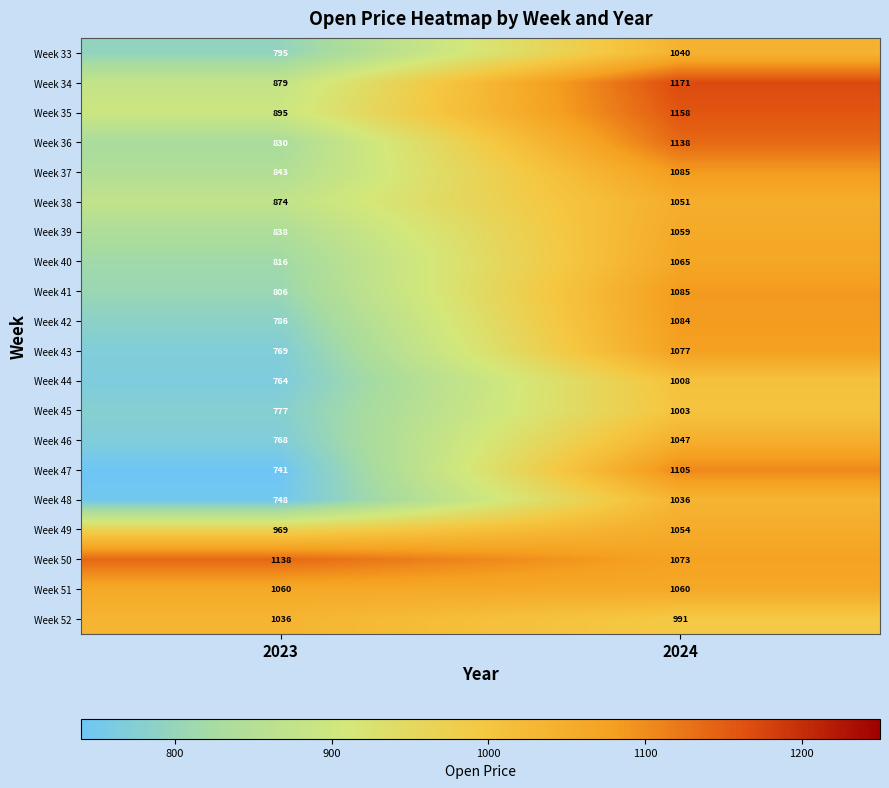

Rank the series at 2023 from highest to lowest value.

Week 50, Week 51, Week 52, Week 49, Week 35, Week 34, Week 38, Week 37, Week 39, Week 36, Week 40, Week 41, Week 33, Week 42, Week 45, Week 43, Week 46, Week 44, Week 48, Week 47